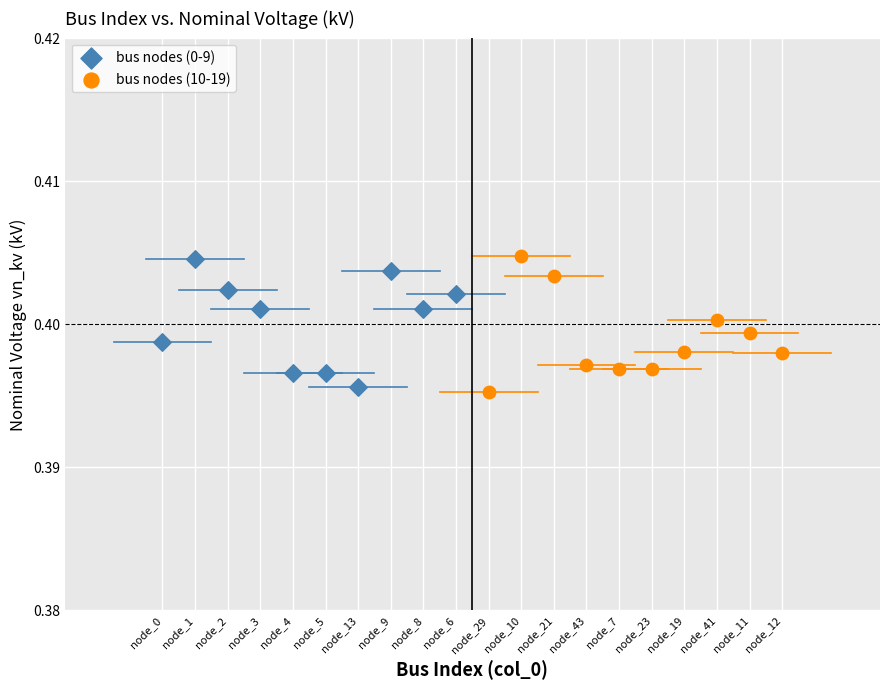

What are all the series names shown in the legend?

bus nodes (0-9), bus nodes (10-19)